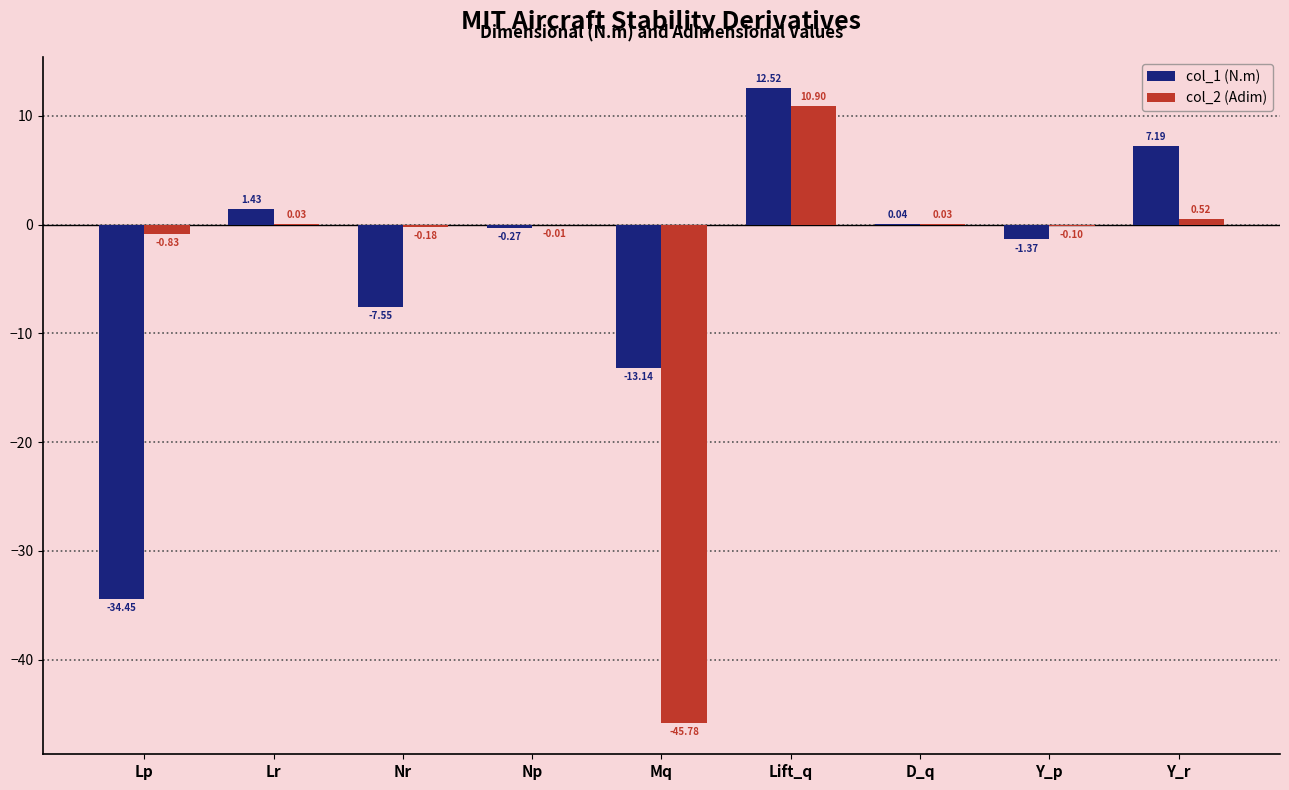

What is the maximum value for col_1 (N.m)?

12.5